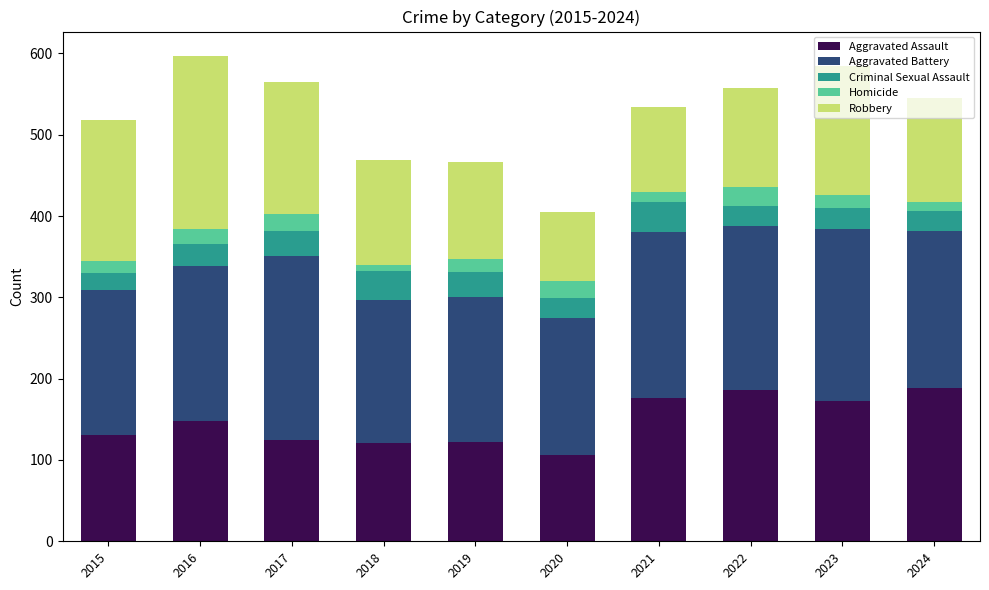

How many data points does each series have?

10